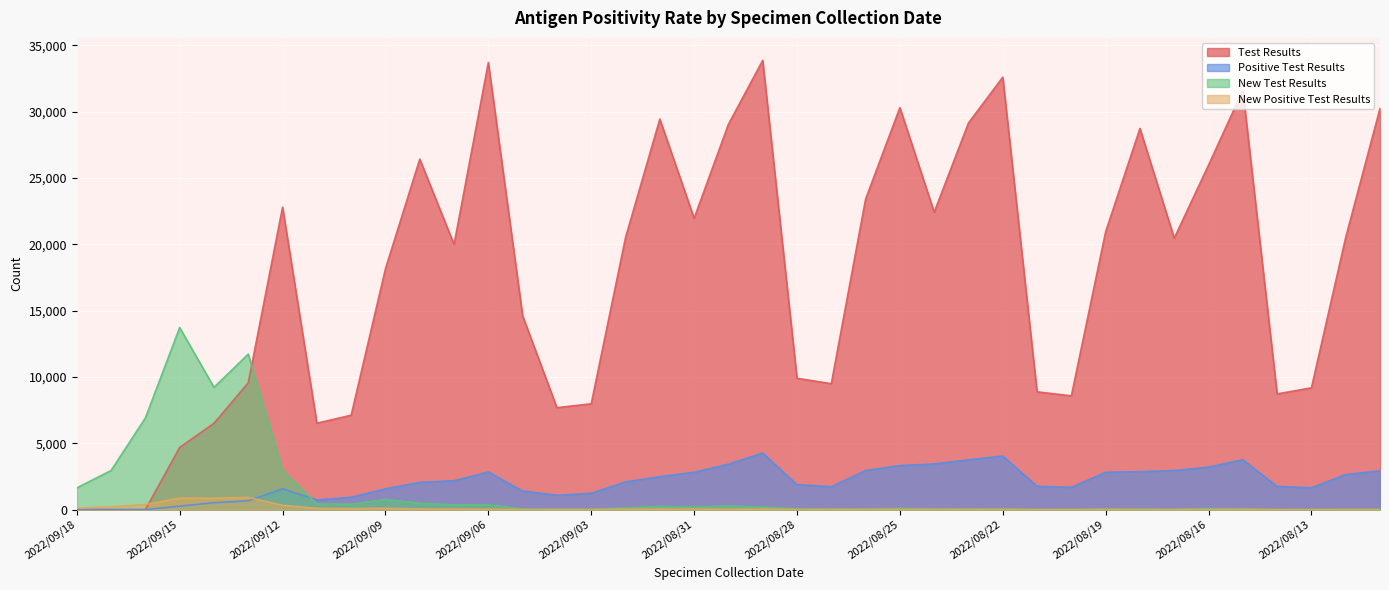

The value of New Test Results at 2022/08/11 is 35. True or false?

True